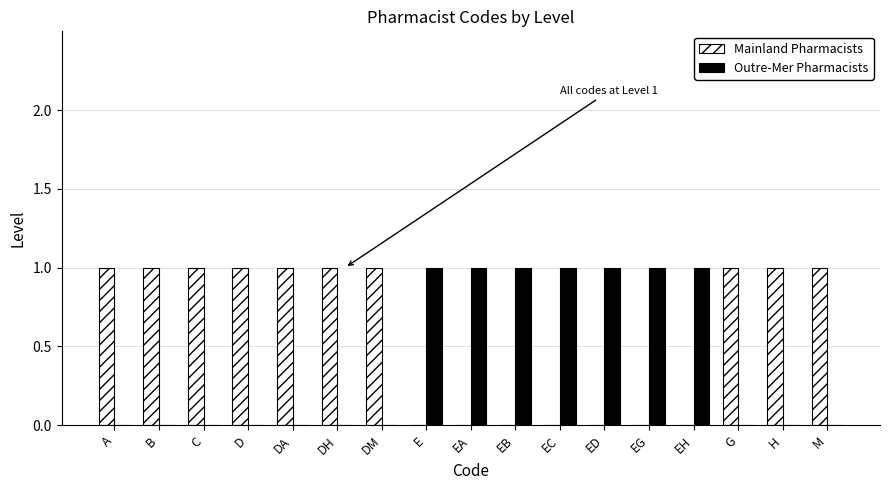

Reading right to left, extract all data points from this chart.

Mainland Pharmacists: 1	1	1	0	0	0	0	0	0	0	1	1	1	1	1	1	1
Outre-Mer Pharmacists: 0	0	0	1	1	1	1	1	1	1	0	0	0	0	0	0	0